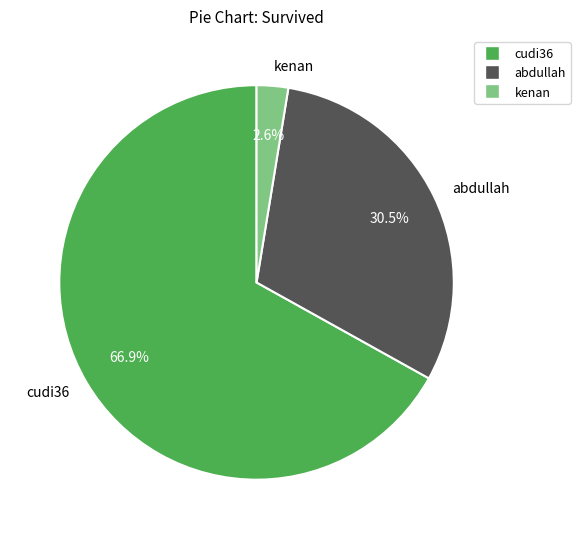

Which has a higher value, abdullah or kenan?

abdullah